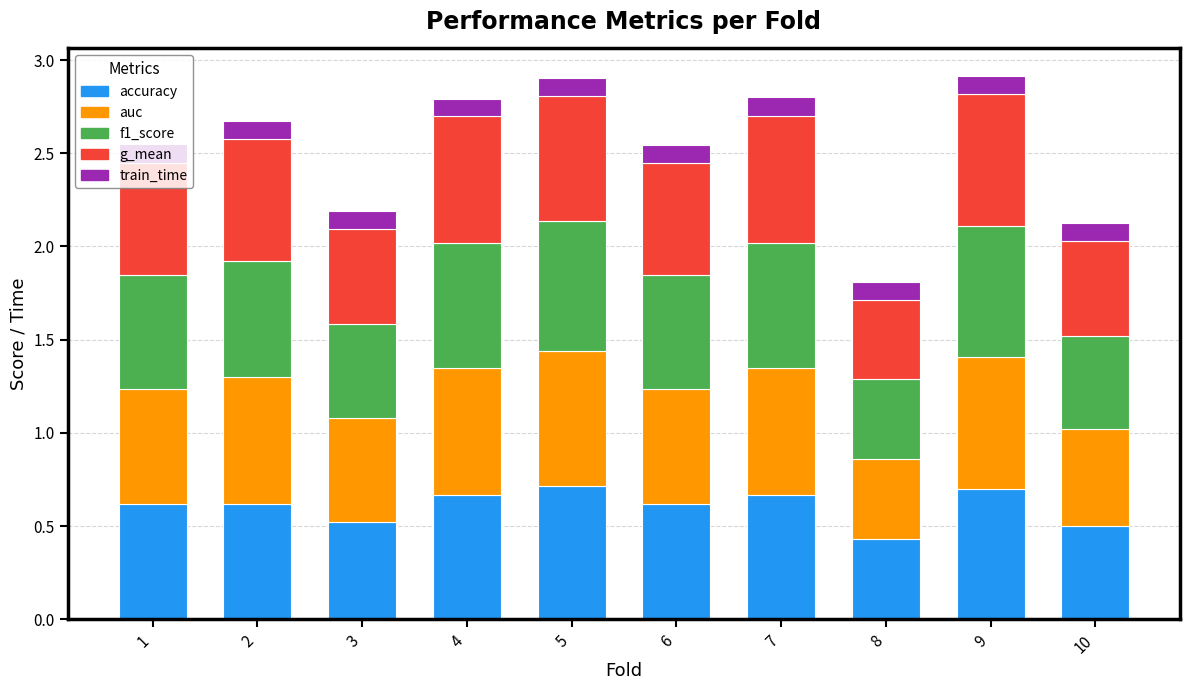

At which label is accuracy closest to 0?

8